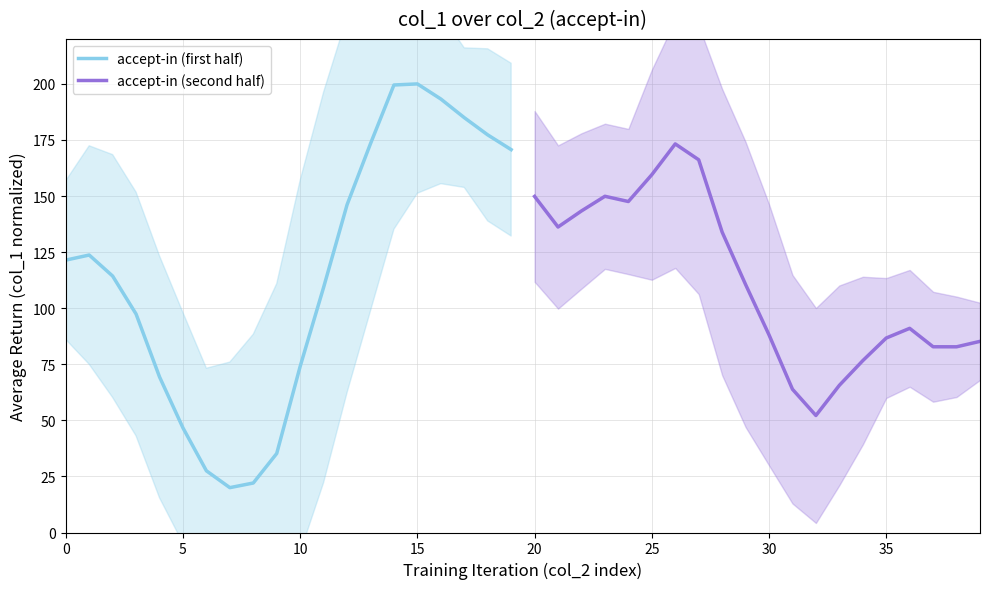

What is the sum of the accept-in (first half) values at 25 and 17?

231.6